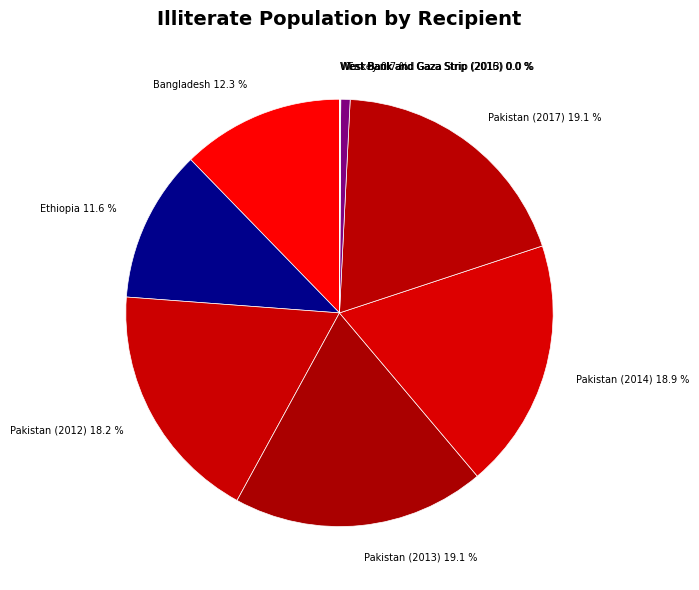

What is the ratio of the value at Ethiopia to the value at Pakistan (2013)?

0.6